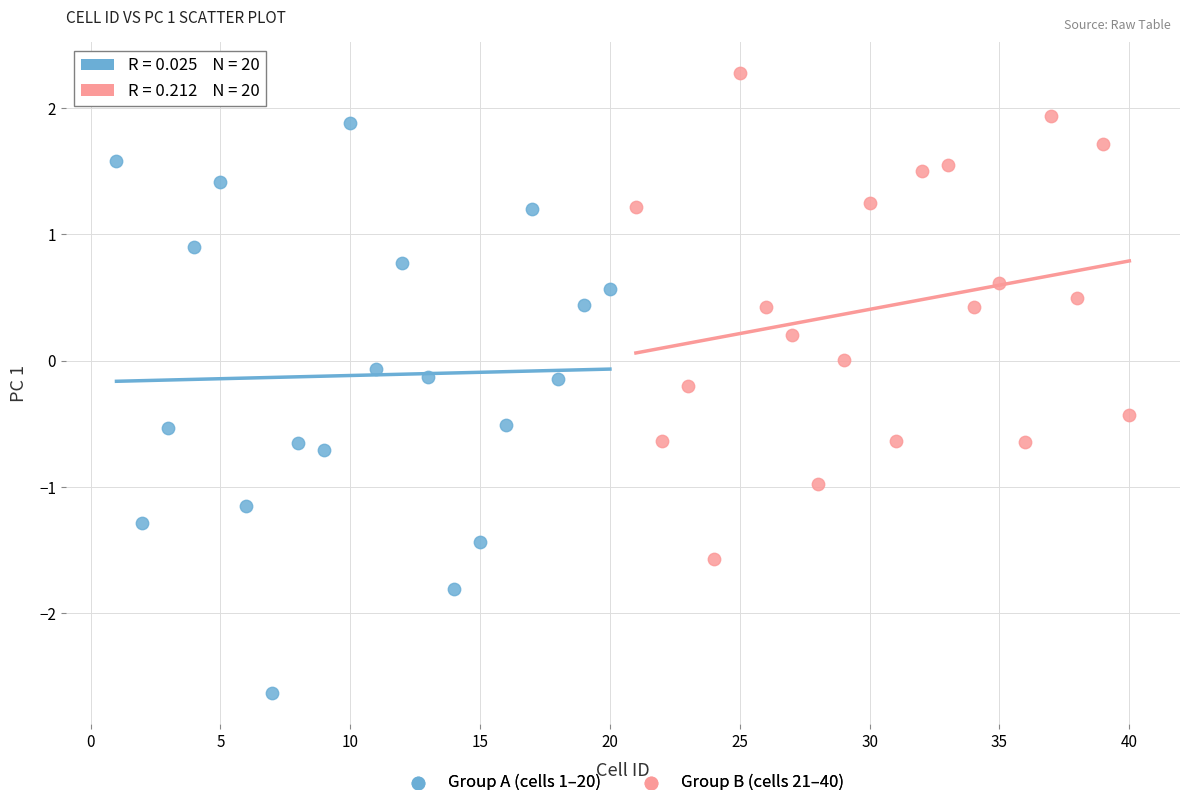

Which series contains the lowest Y value?

Group A (cells 1–20)